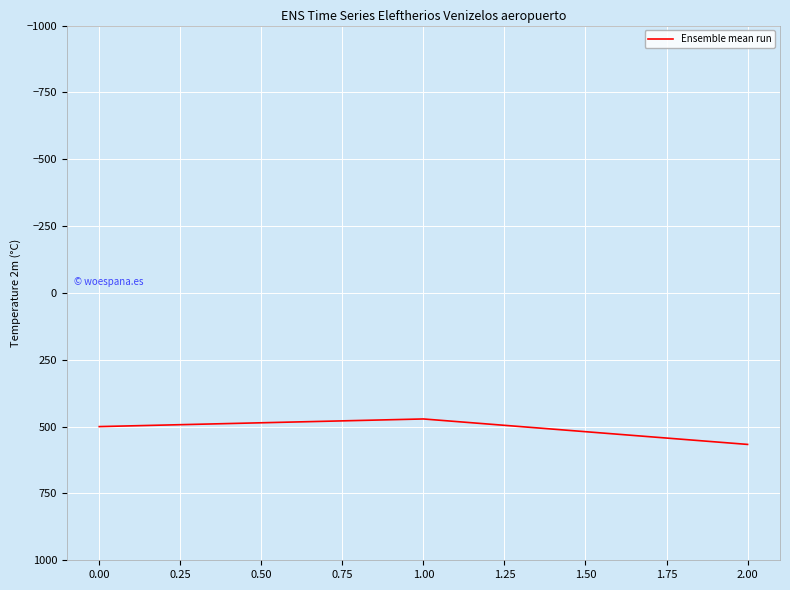

What is the minimum value shown in the chart?

471.4